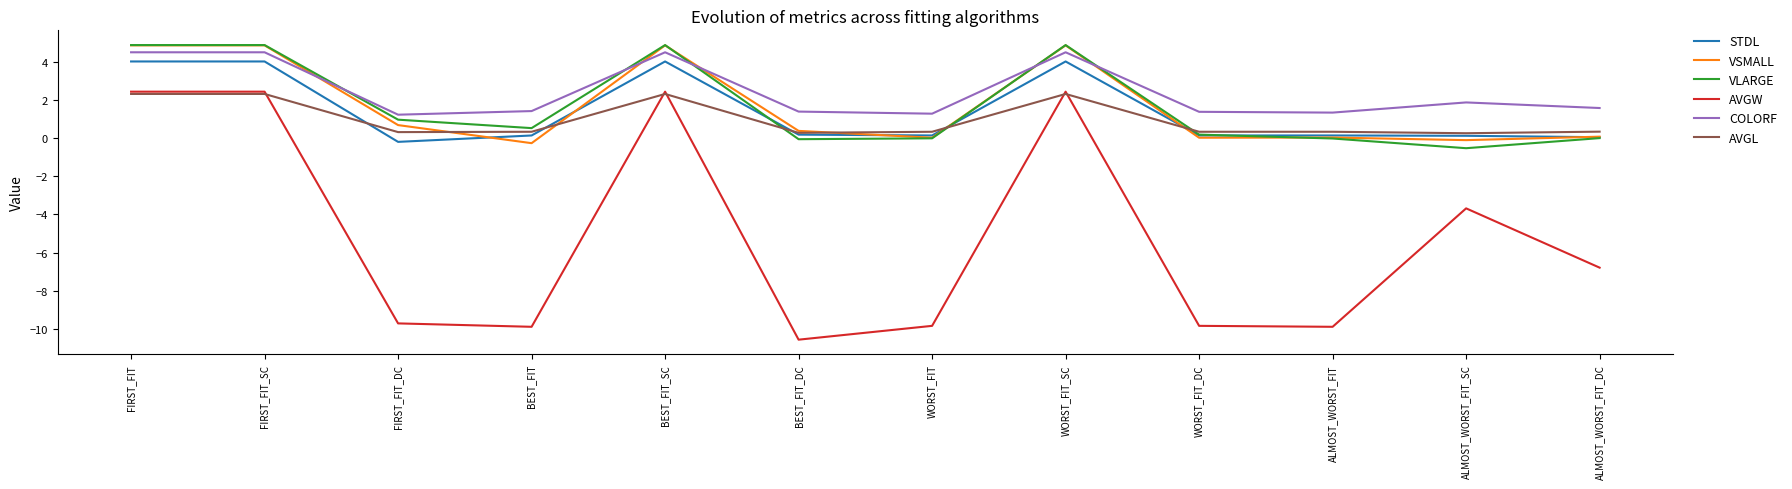

Which series has the widest spread of values?

AVGW